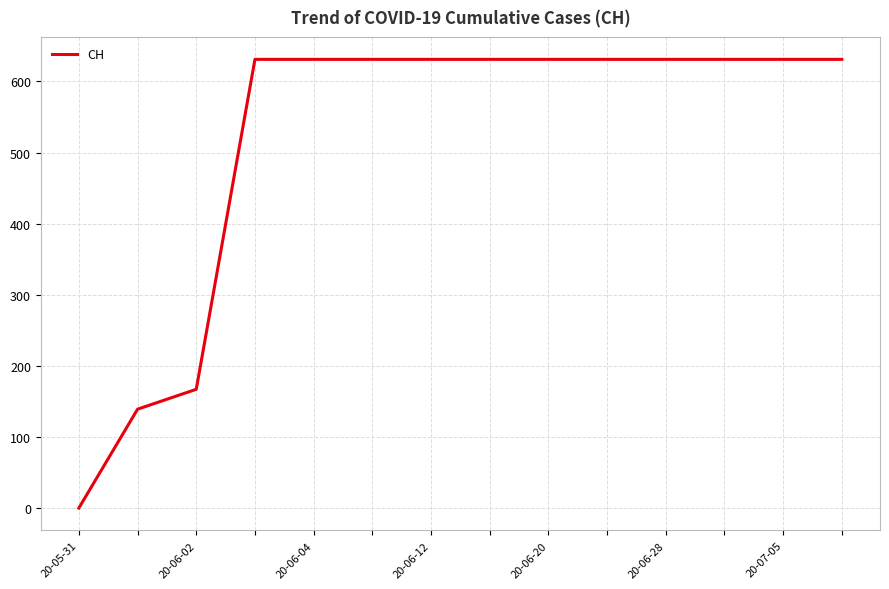

What is the greatest value displayed?

631